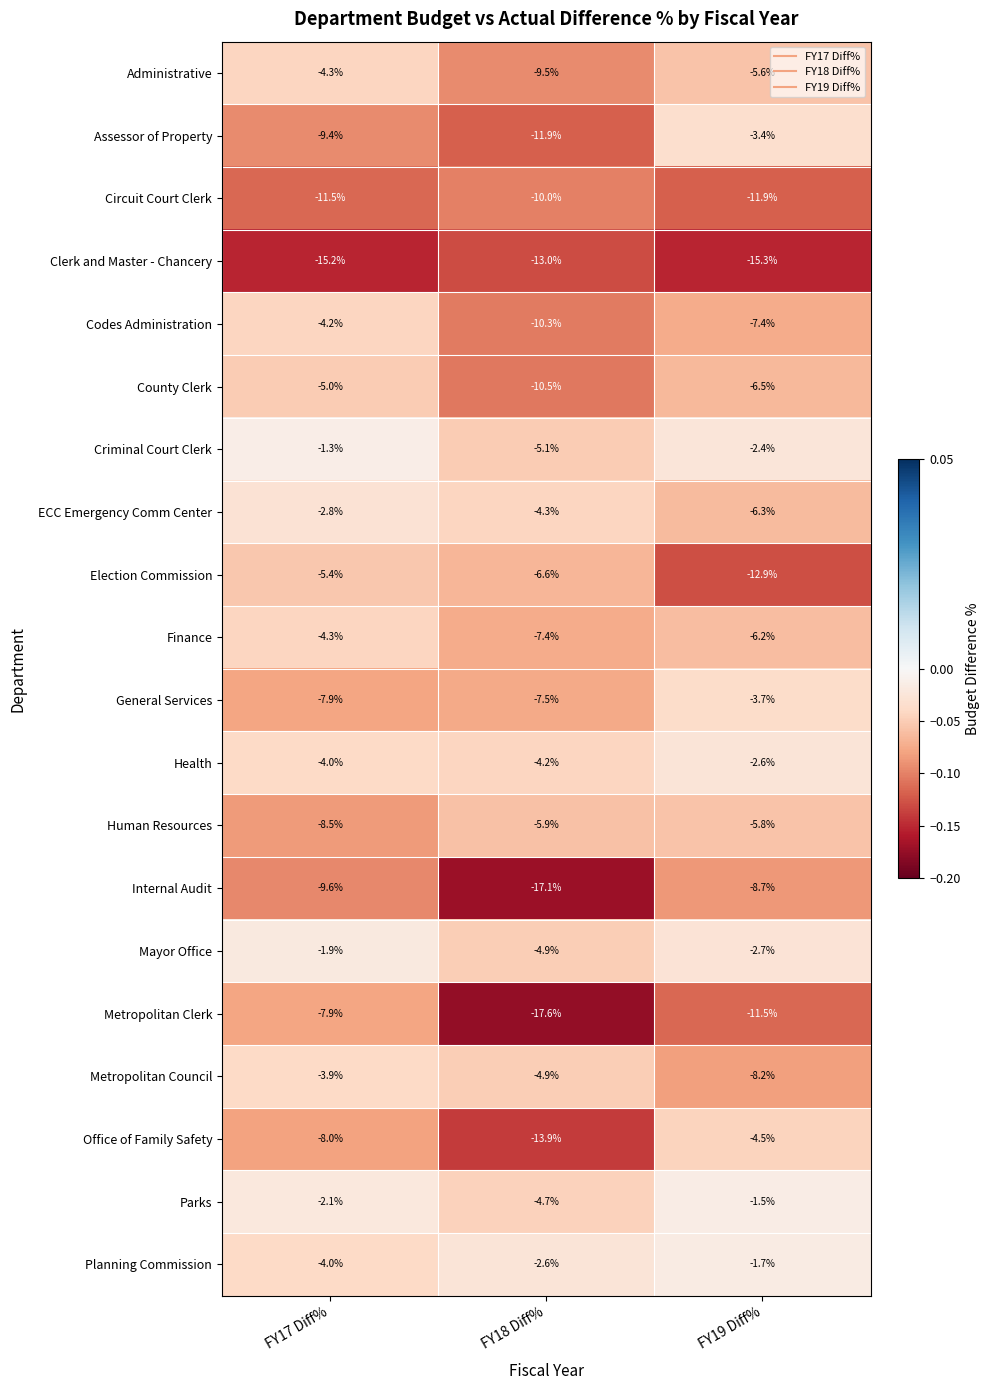

At which category is the sum across all series the highest?

FY17 Diff%